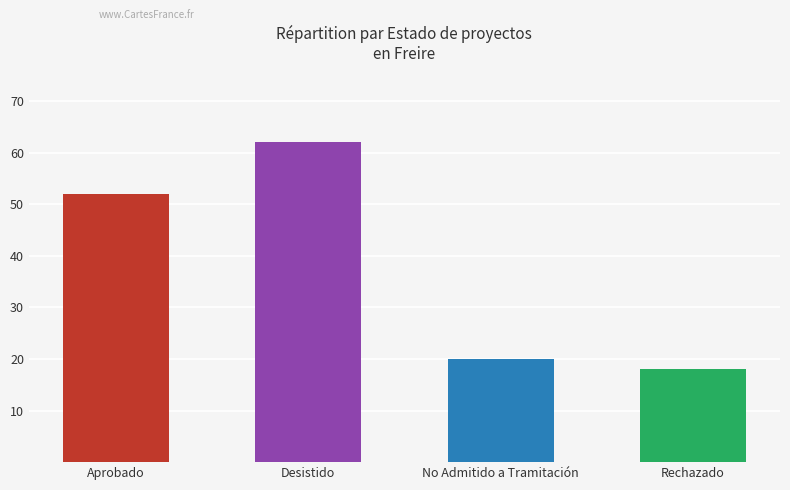

The chart shows a value of 20 at No Admitido a Tramitación. True or false?

True